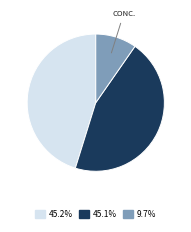

Is there any slice that represents more than half of the pie?

No